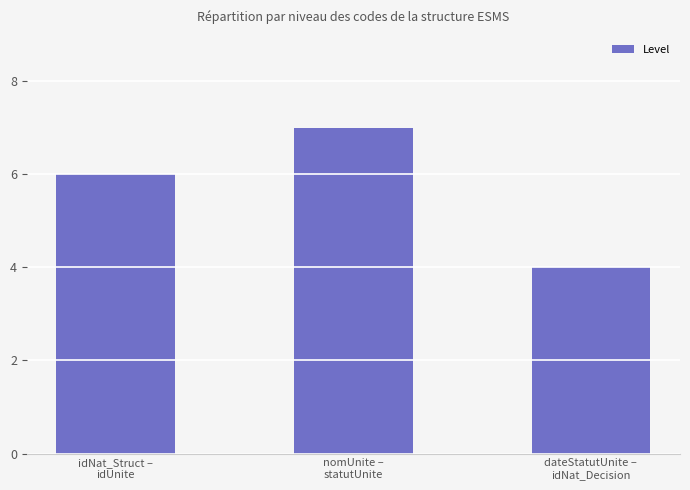

How many series are shown in this chart?

1